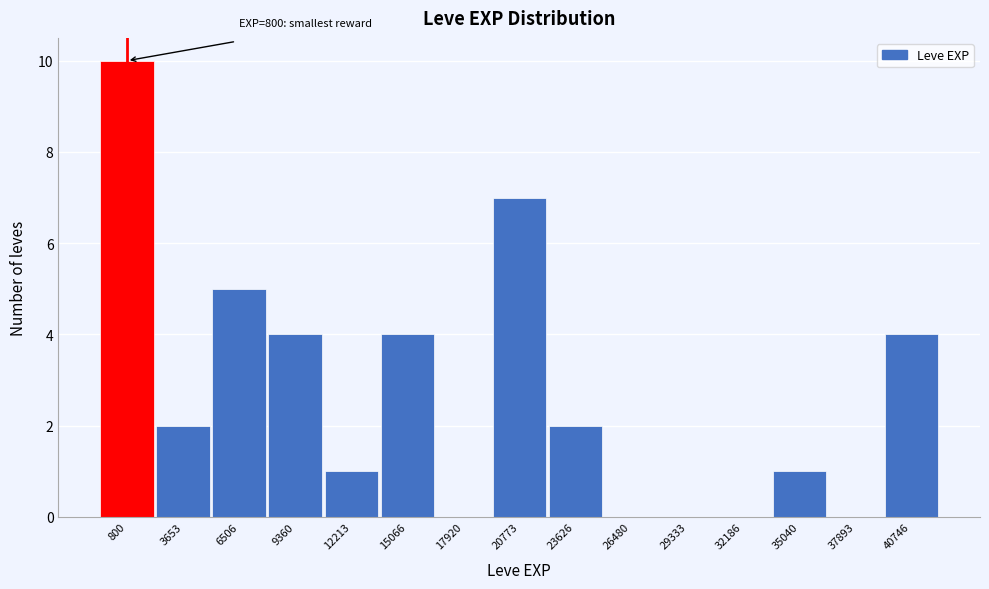

Reading right to left, transcribe all the data shown in this chart.

40746=4	37893=0	35040=1	32186=0	29333=0	26480=0	23626=2	20773=7	17920=0	15066=4	12213=1	9360=4	6506=5	3653=2	800=10